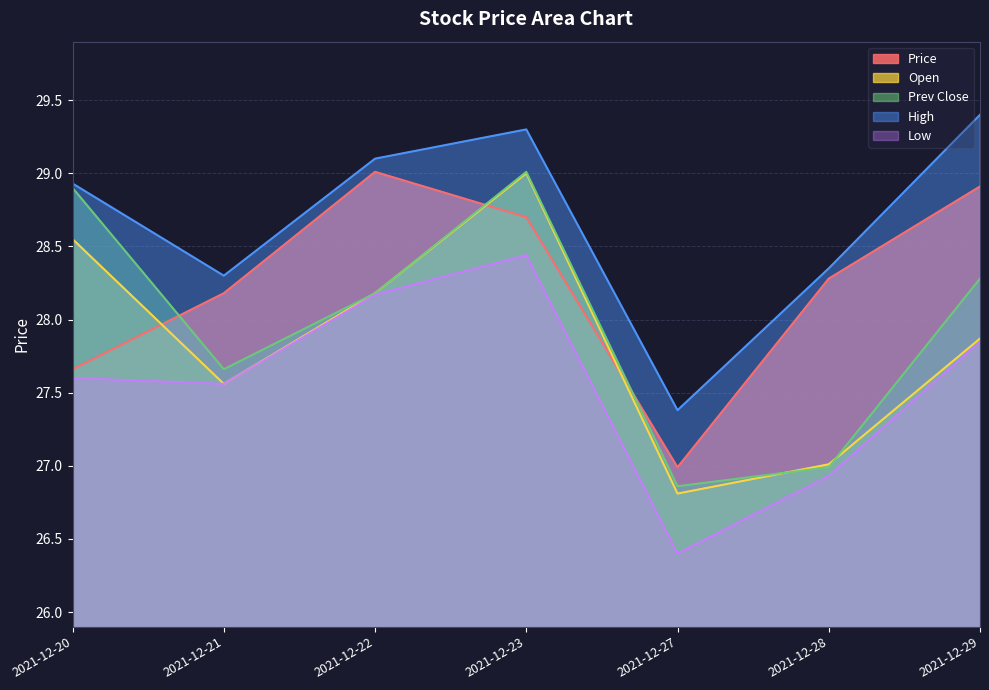

What value does the open series have at 2021-12-23?

29.0